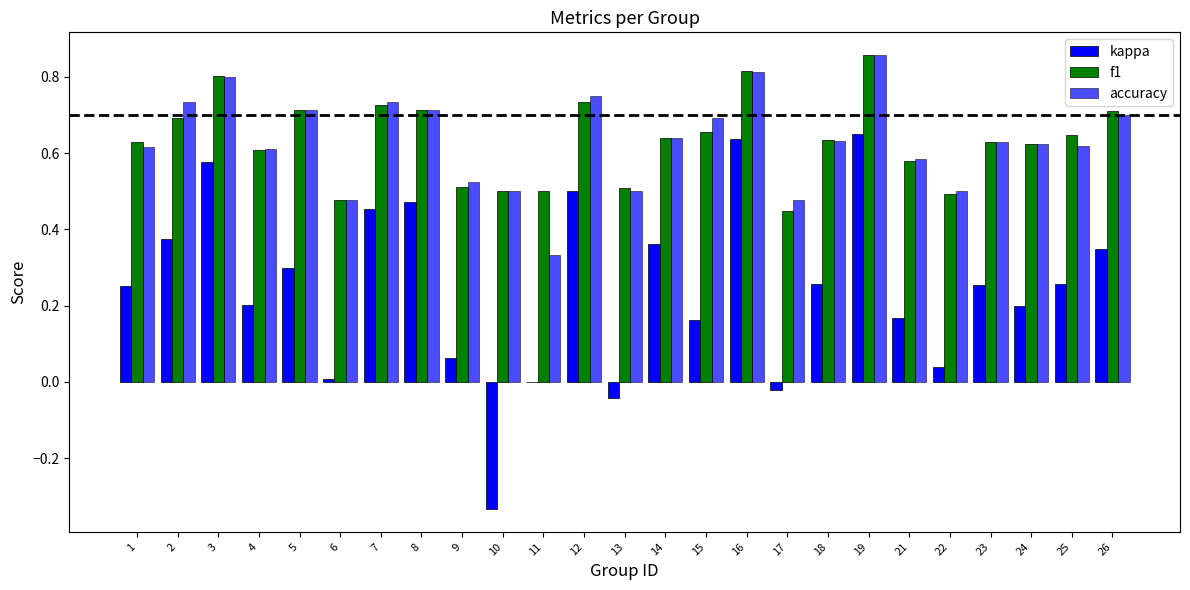

Which category has the lowest value in the accuracy series?

11